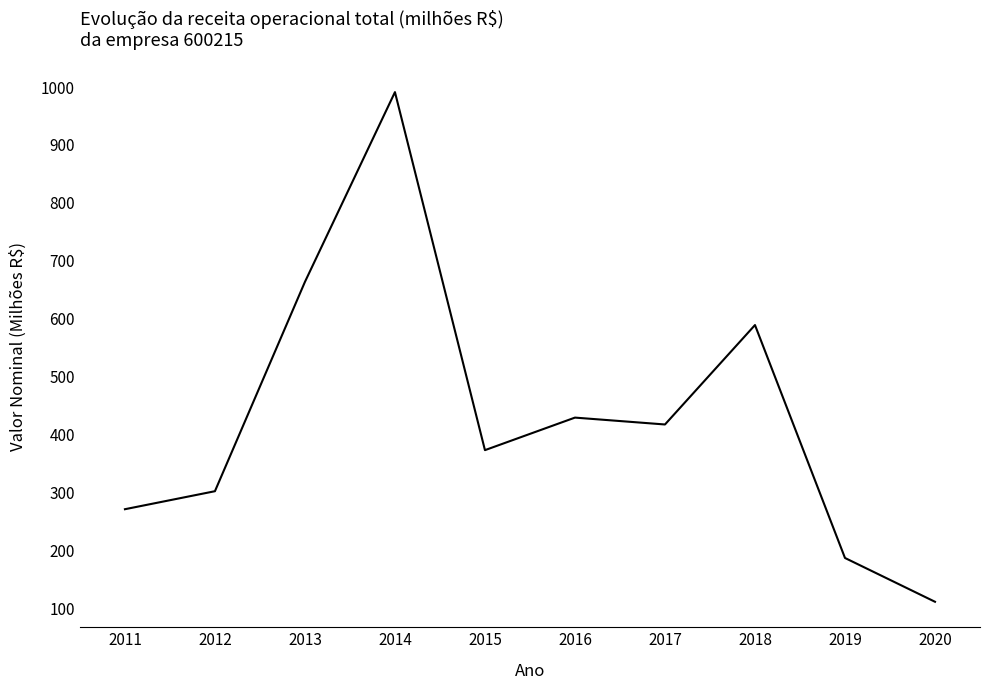

Is it true that the value at 2012 is 520.7?

False